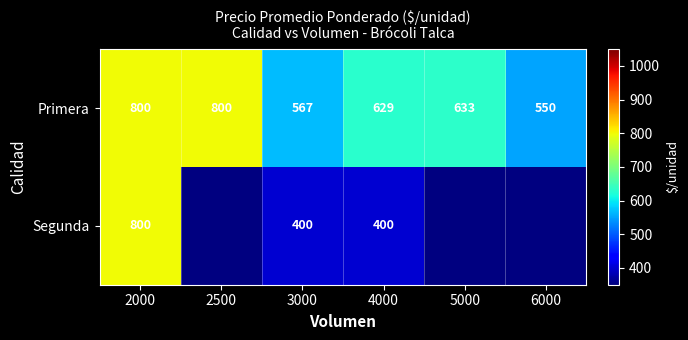

Is the value of Segunda at 3000 greater than the value of Primera at 4000?

No